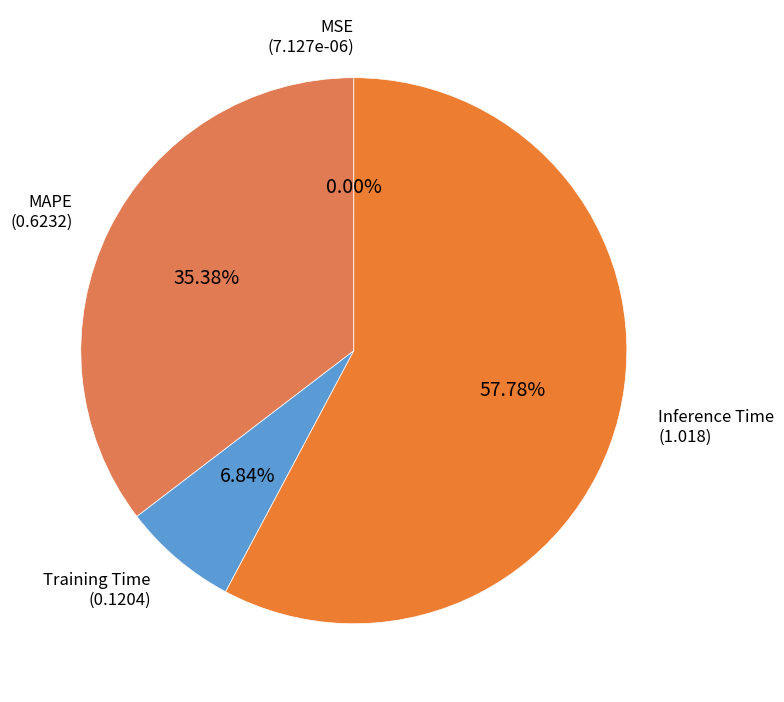

Which has a higher value, MAPE or Inference Time?

Inference Time